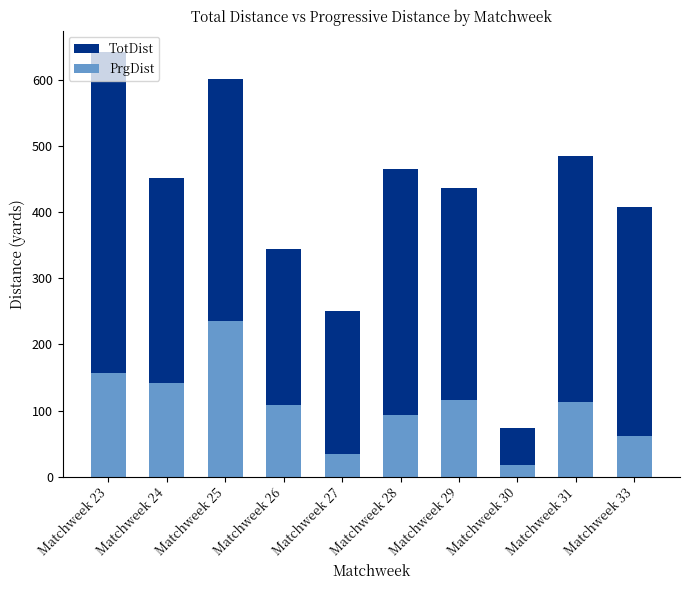

True or false: PrgDist has a value of 62 at Matchweek 33.

True